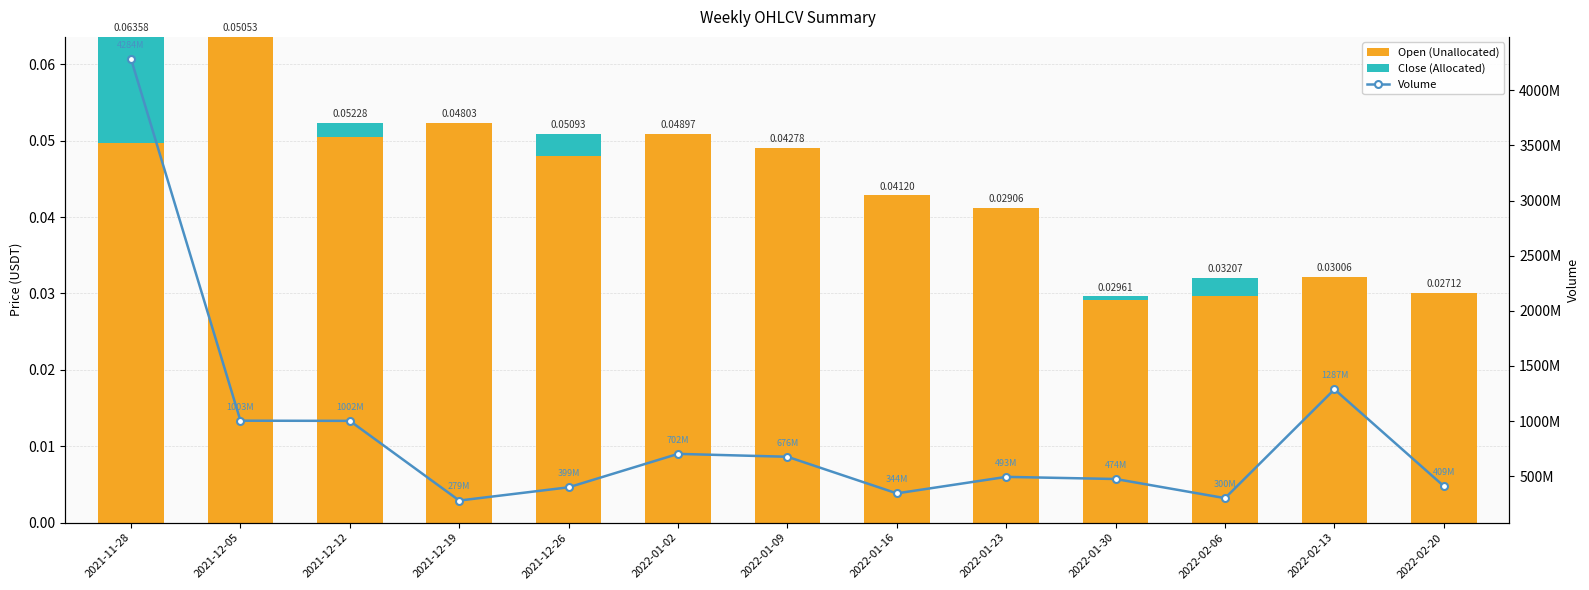

What is the label of the 4th bar from the right?

2022-01-30